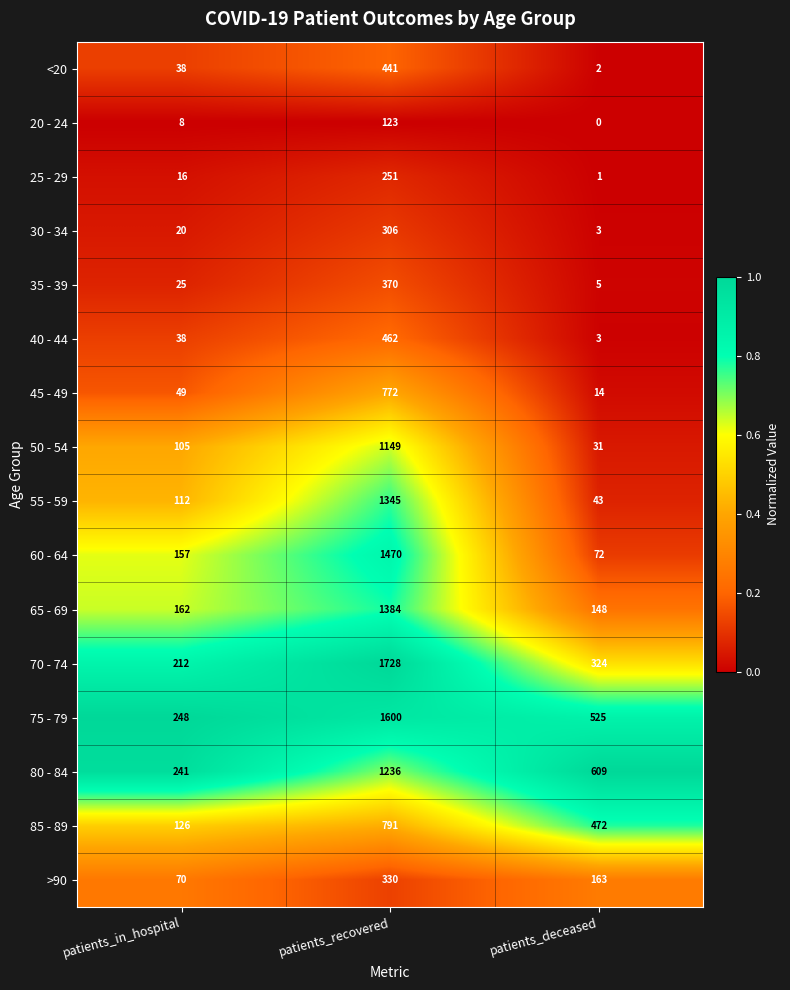

What is the maximum value shown in the chart?

1728